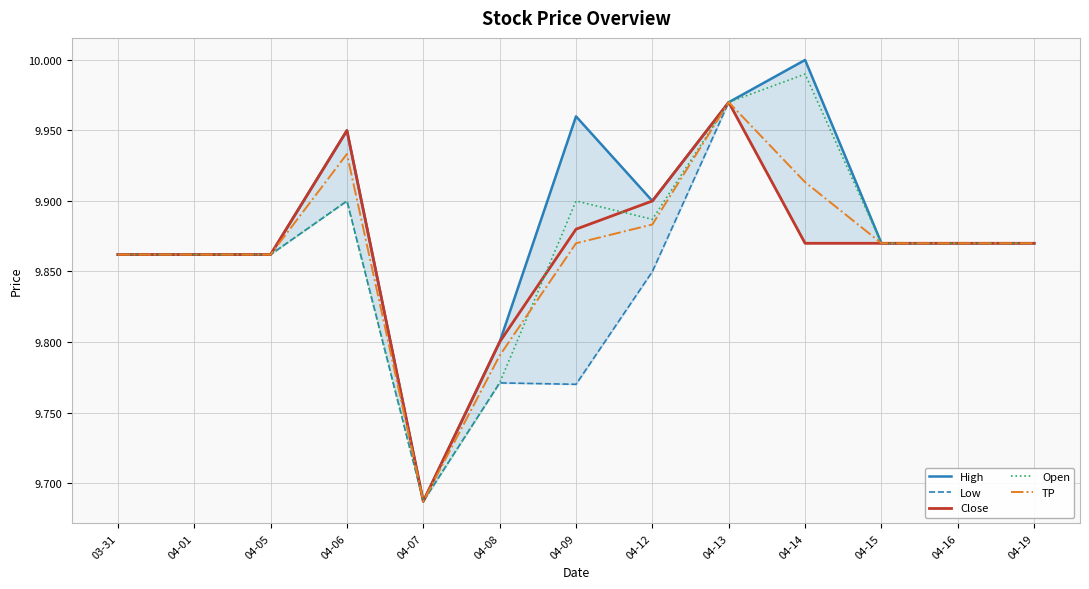

True or false: Close and High intersect in this chart.

False